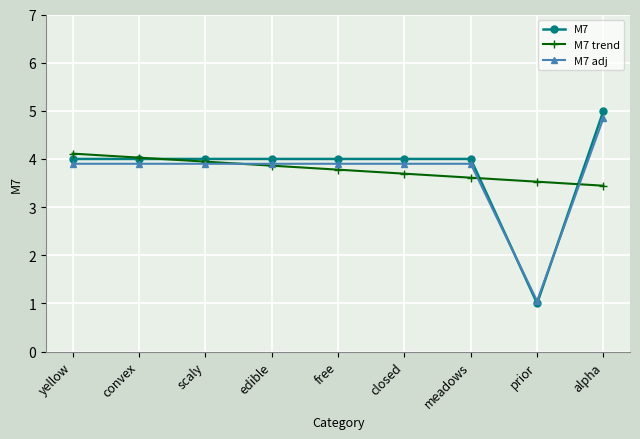

True or false: M7 trend and M7 adj cross at least once.

True